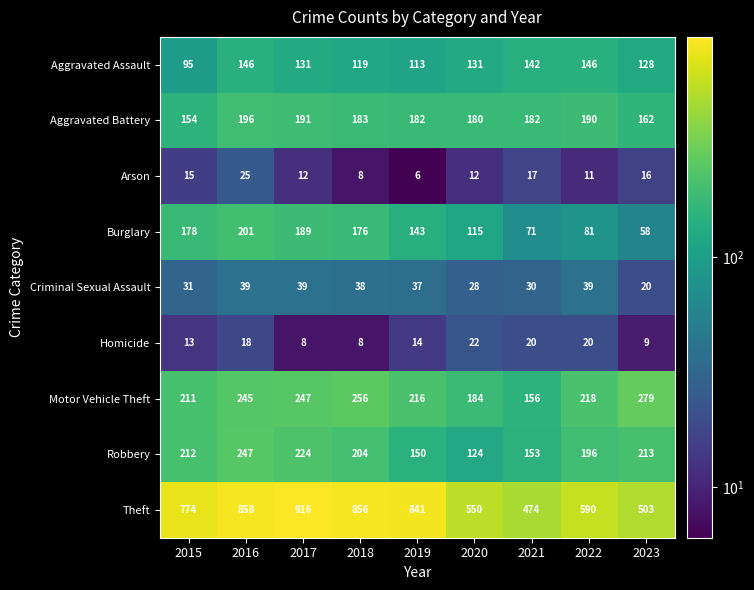

What is the greatest value displayed?

916